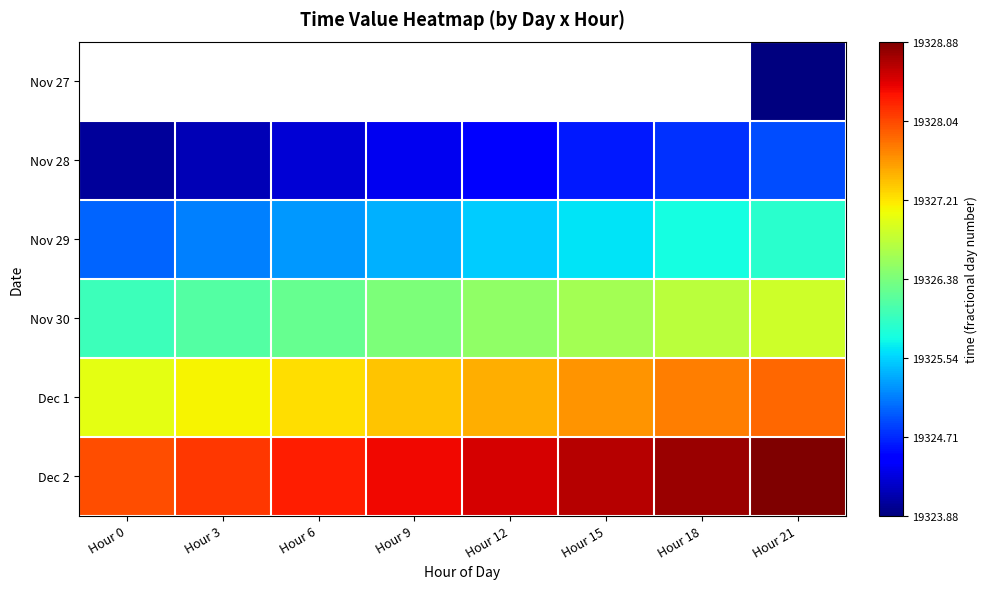

The value of Dec 2 at Hour 9 is 19328.4. True or false?

True